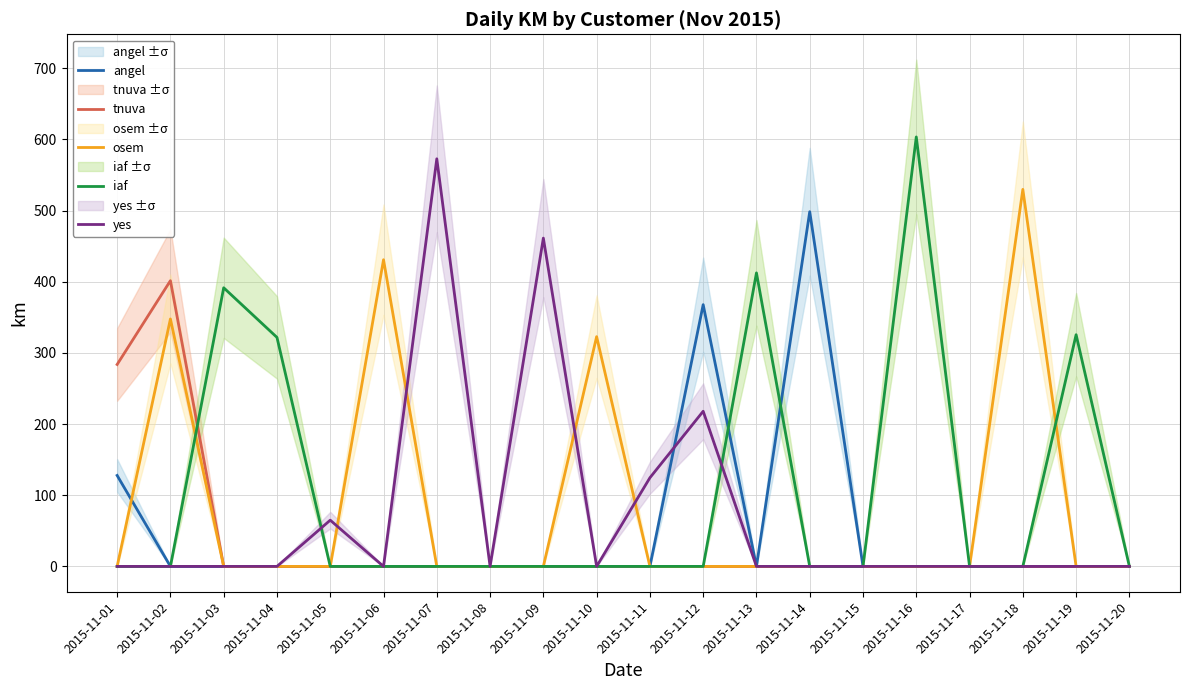

What is the difference between the maximum and minimum values in the osem series?

529.8